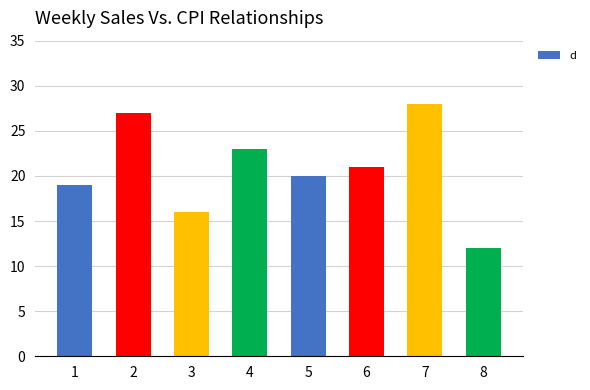

Which label corresponds to the largest value in the chart?

7